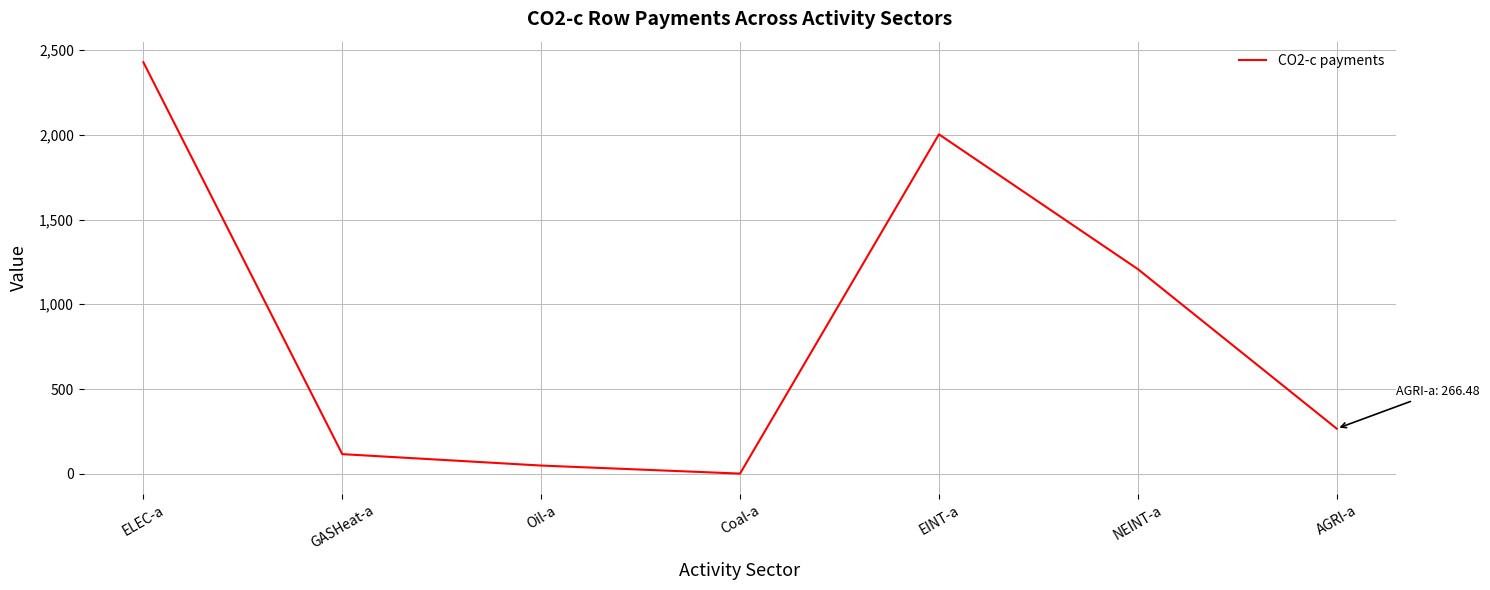

Reading right to left, list all the values displayed in this chart.

266.5	1207.7	2002.6	1.2	48.7	116.0	2428.0